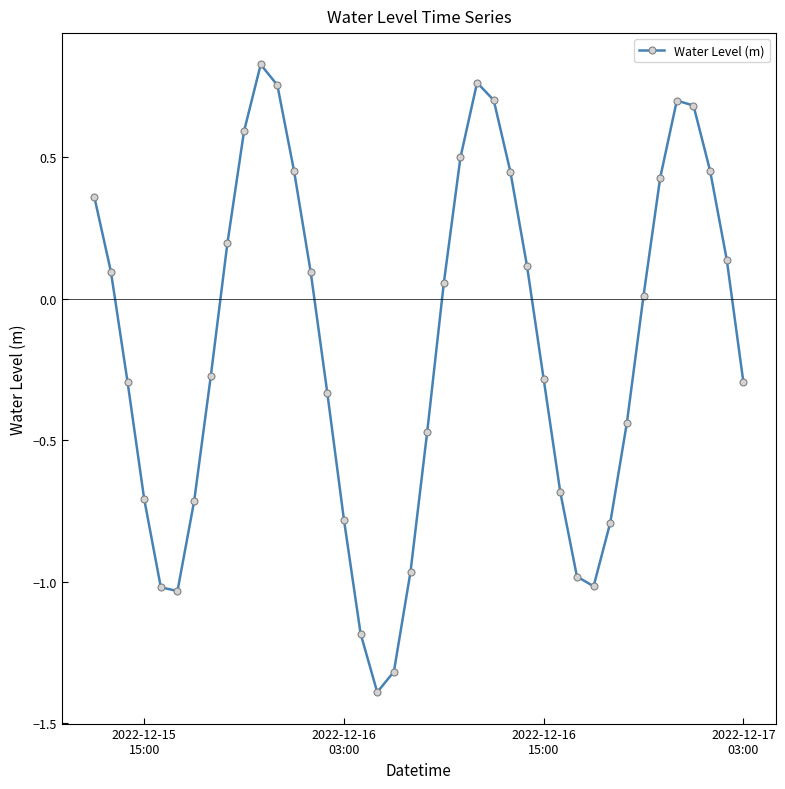

What is the difference between the maximum and minimum values?

2.2